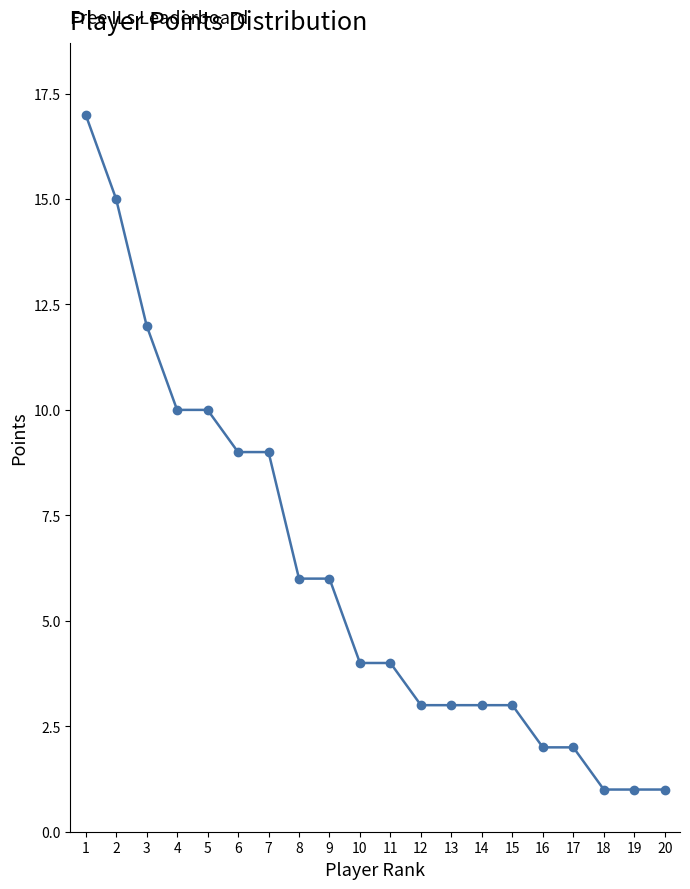

What is the maximum value shown in the chart?

17